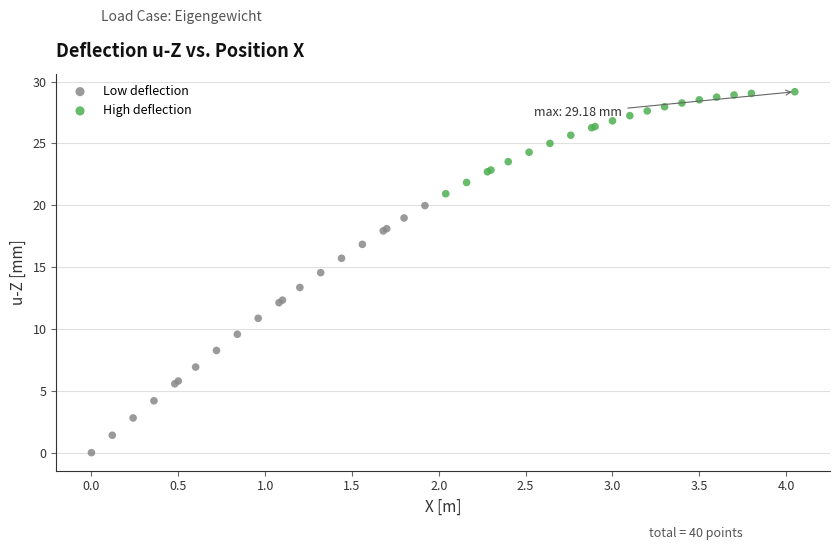

Which series contains the lowest Y value?

Low deflection